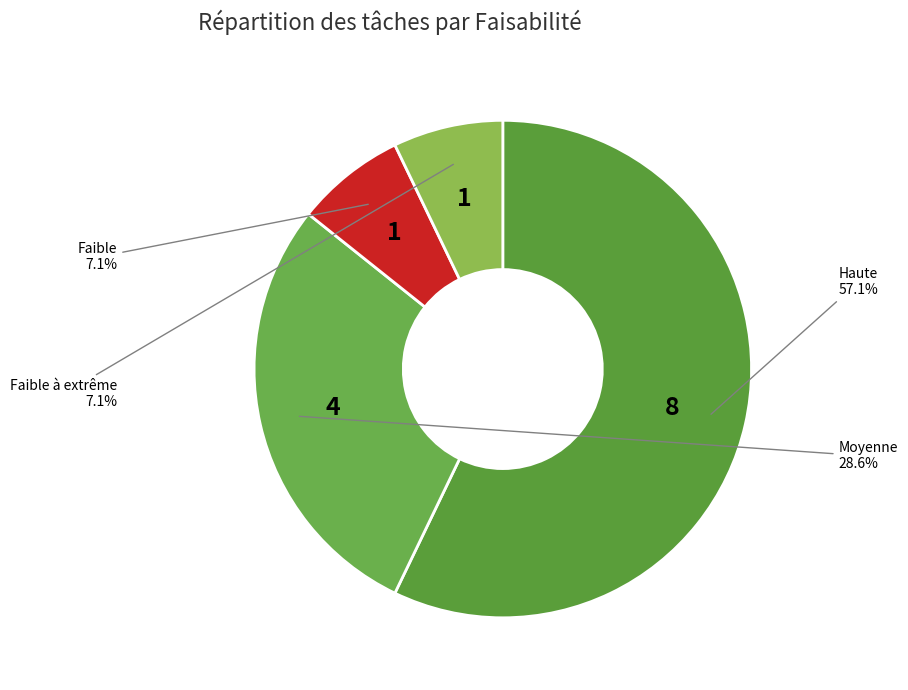

How many slices are in this pie chart?

4